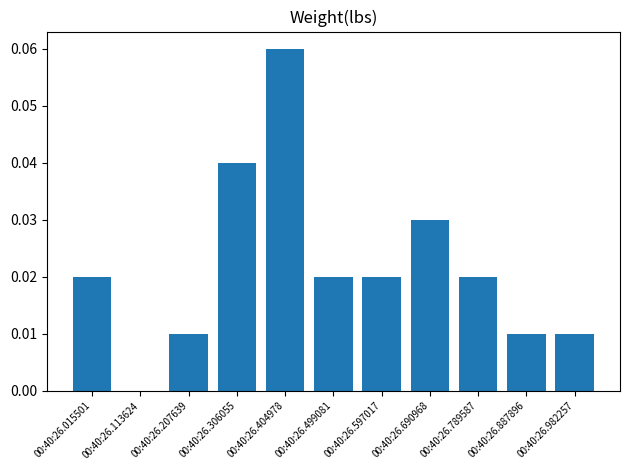

Is it true that the value at 00:40:26.597017 is 0.0?

True